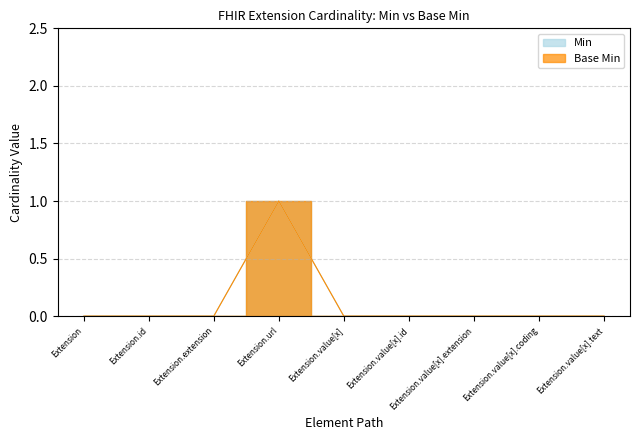

Is it true that Base Min equals 0 at Extension?

False